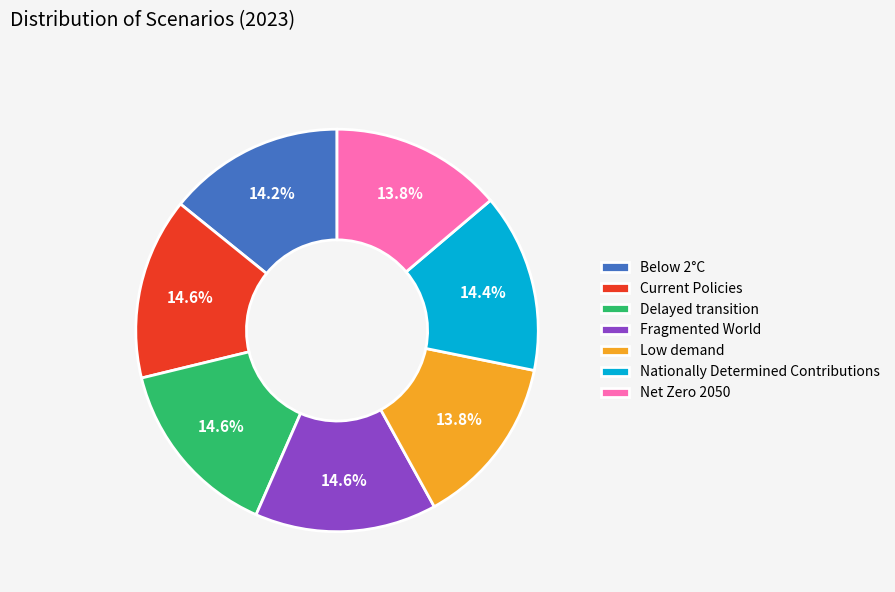

What percentage is the Delayed transition slice, to the nearest percent?

15%